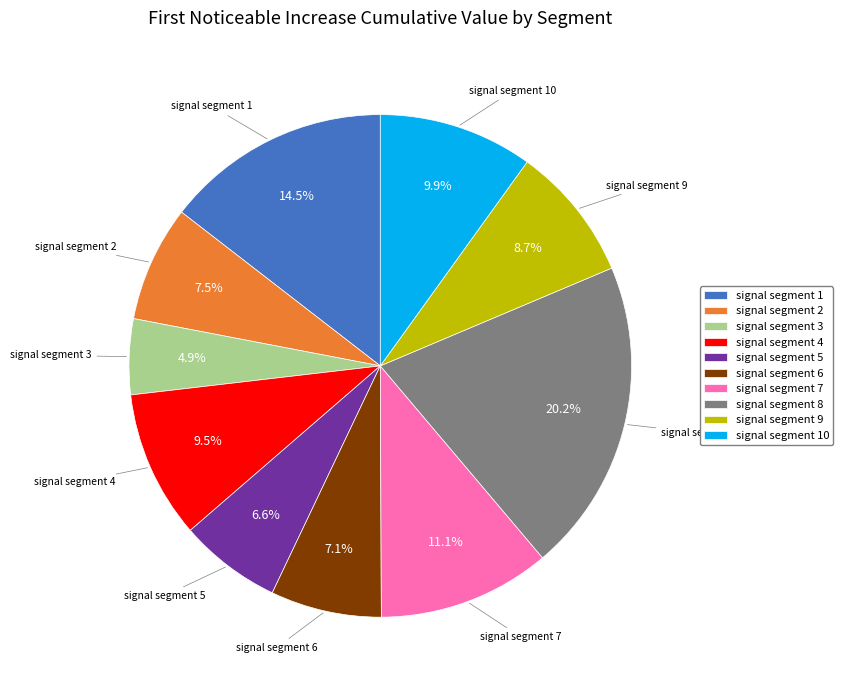

Does signal segment 9 account for over 50% of the chart?

No